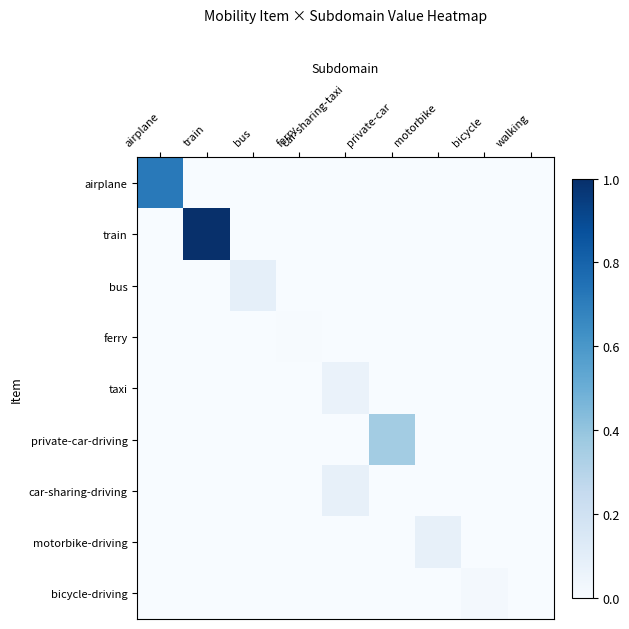

Reading left to right, extract all data points from this chart.

airplane: airplane=0.7	train=0.0	bus=0.0	ferry=0.0	car-sharing-taxi=0.0	private-car=0.0	motorbike=0.0	bicycle=0.0	walking=0.0
train: airplane=0.0	train=1.0	bus=0.0	ferry=0.0	car-sharing-taxi=0.0	private-car=0.0	motorbike=0.0	bicycle=0.0	walking=0.0
bus: airplane=0.0	train=0.0	bus=0.1	ferry=0.0	car-sharing-taxi=0.0	private-car=0.0	motorbike=0.0	bicycle=0.0	walking=0.0
ferry: airplane=0.0	train=0.0	bus=0.0	ferry=0.0	car-sharing-taxi=0.0	private-car=0.0	motorbike=0.0	bicycle=0.0	walking=0.0
taxi: airplane=0.0	train=0.0	bus=0.0	ferry=0.0	car-sharing-taxi=0.1	private-car=0.0	motorbike=0.0	bicycle=0.0	walking=0.0
private-car-driving: airplane=0.0	train=0.0	bus=0.0	ferry=0.0	car-sharing-taxi=0.0	private-car=0.4	motorbike=0.0	bicycle=0.0	walking=0.0
car-sharing-driving: airplane=0.0	train=0.0	bus=0.0	ferry=0.0	car-sharing-taxi=0.1	private-car=0.0	motorbike=0.0	bicycle=0.0	walking=0.0
motorbike-driving: airplane=0.0	train=0.0	bus=0.0	ferry=0.0	car-sharing-taxi=0.0	private-car=0.0	motorbike=0.1	bicycle=0.0	walking=0.0
bicycle-driving: airplane=0.0	train=0.0	bus=0.0	ferry=0.0	car-sharing-taxi=0.0	private-car=0.0	motorbike=0.0	bicycle=0.0	walking=0.0